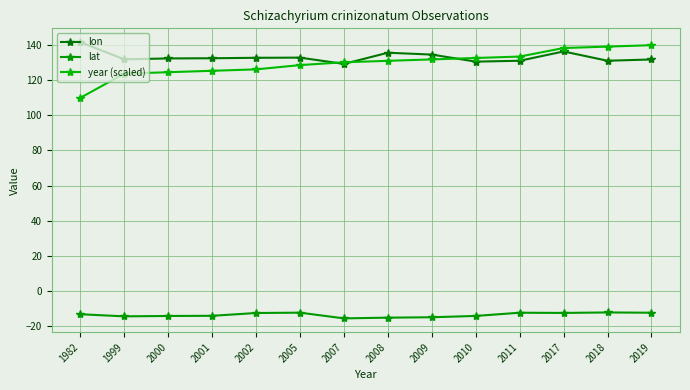

True or false: year (scaled) has more than 1 points higher than both neighbors.

False